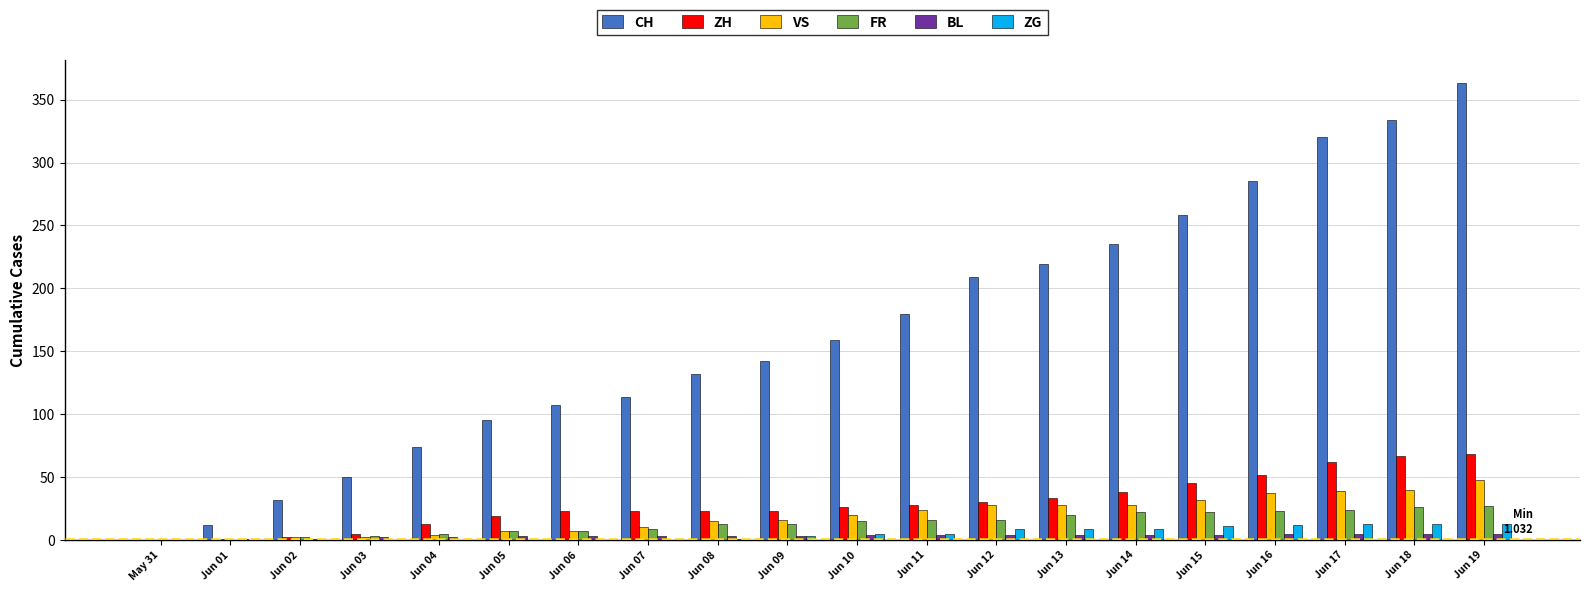

The VS series shows 37 at Jun 16. True or false?

True